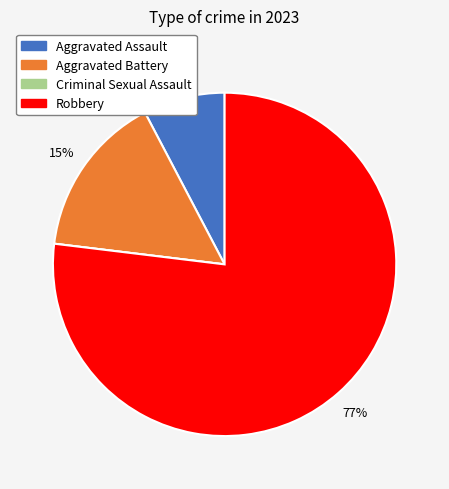

To the nearest percent, what percentage of the pie is Aggravated Battery?

15%